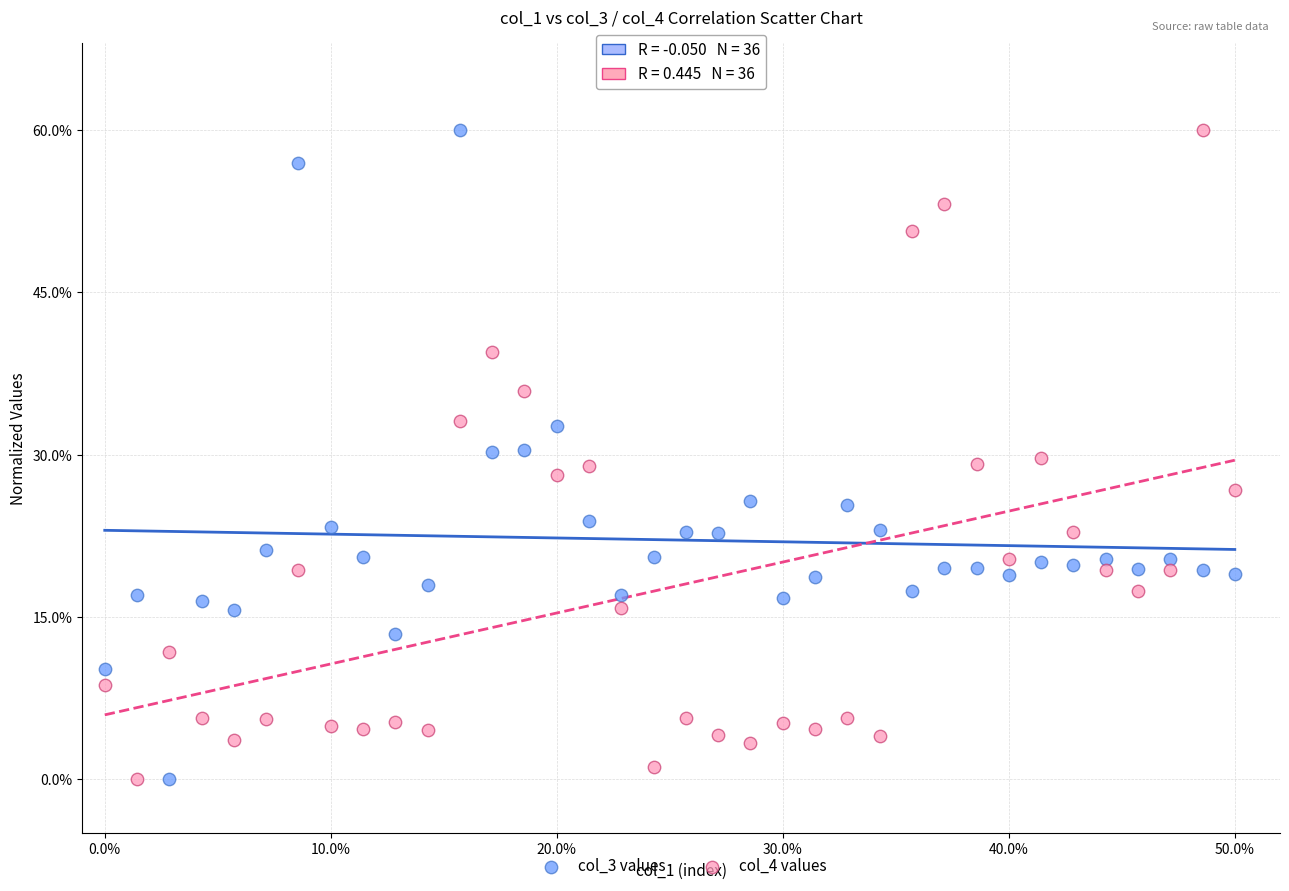

Across all data points, what is the range of Y values (max minus min)?

60.0